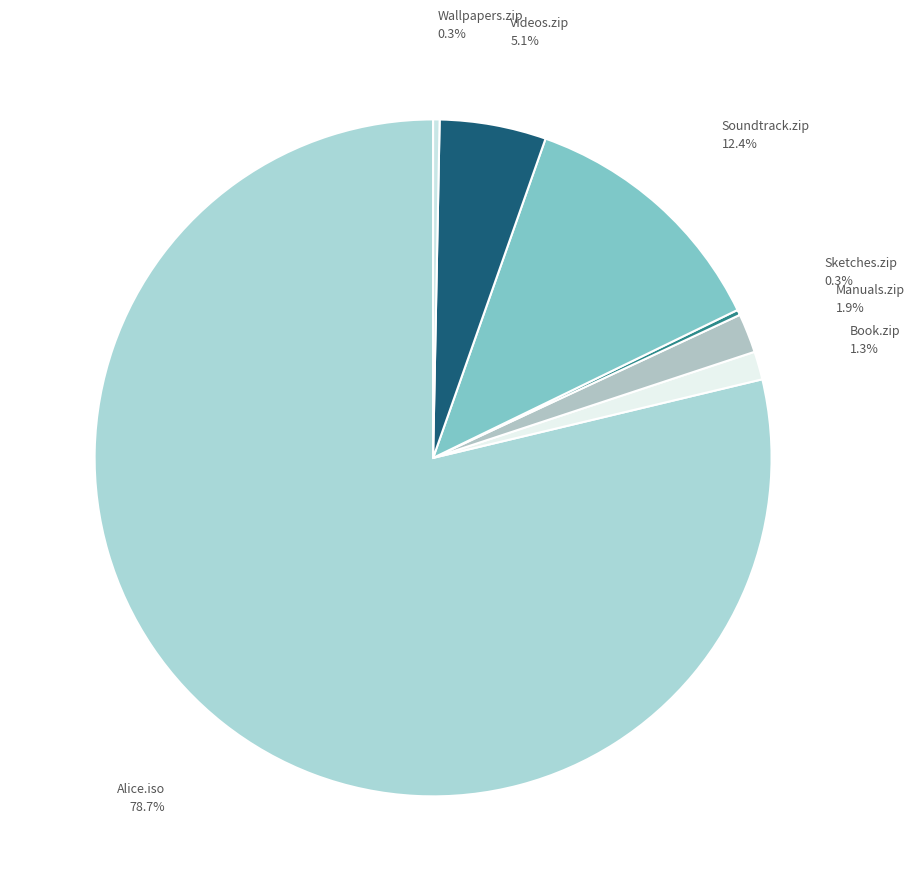

Is there any slice that represents more than half of the pie?

Yes